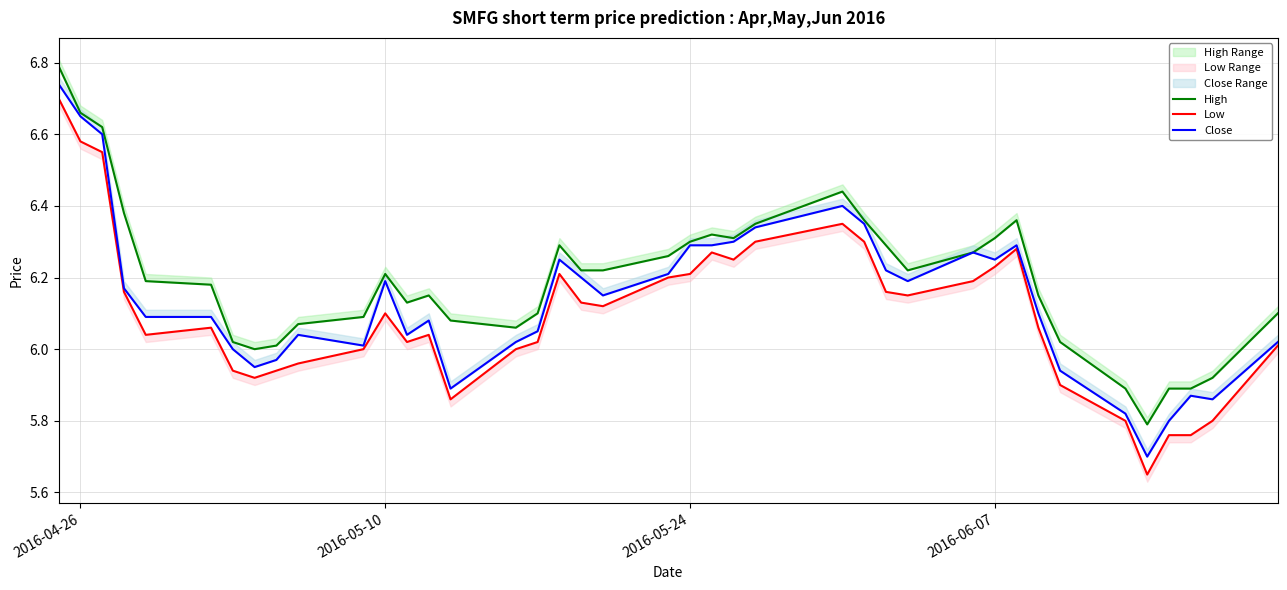

Which series has the widest spread of values?

Low